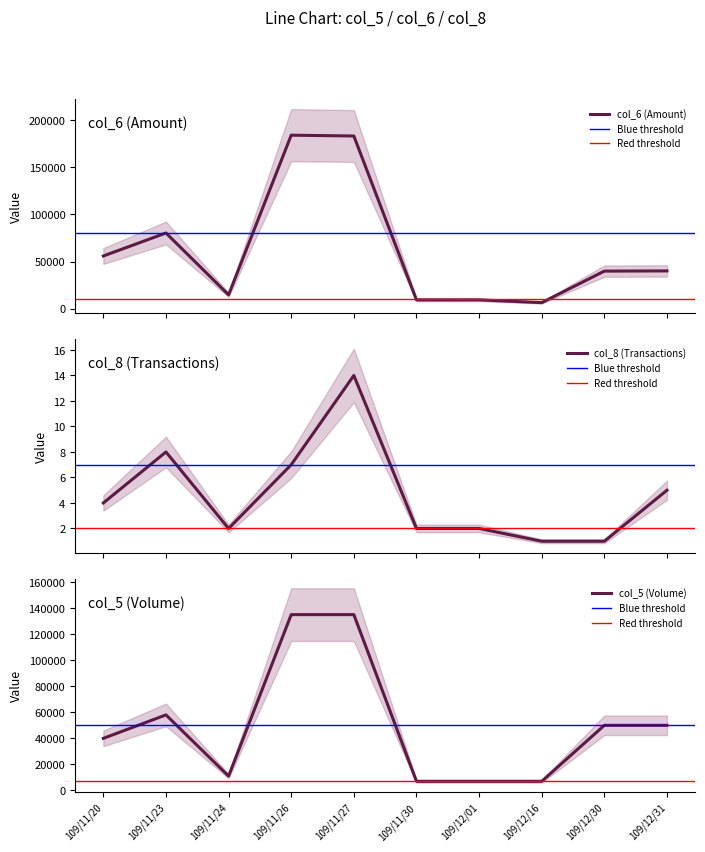

True or false: col_8 and col_6 intersect in this chart.

False